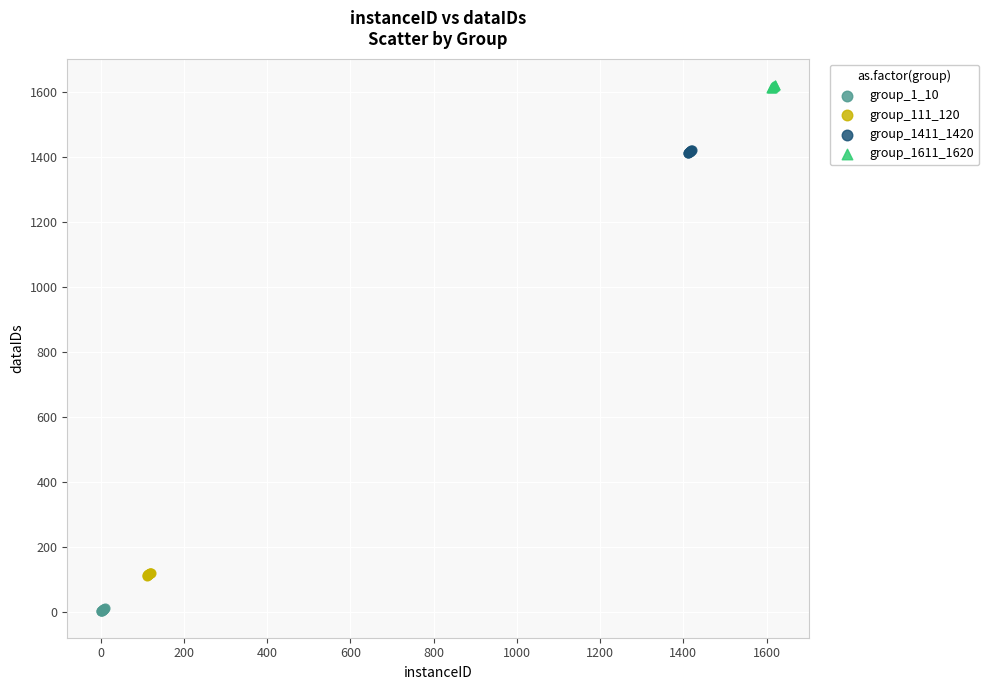

Which series reaches the maximum Y coordinate?

group_1611_1620